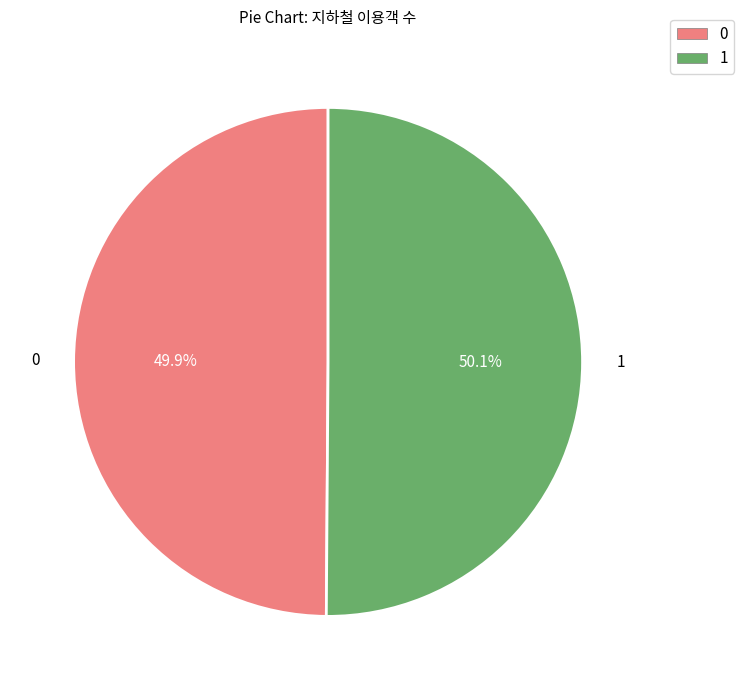

What portion of the pie excludes 1?

49.9%